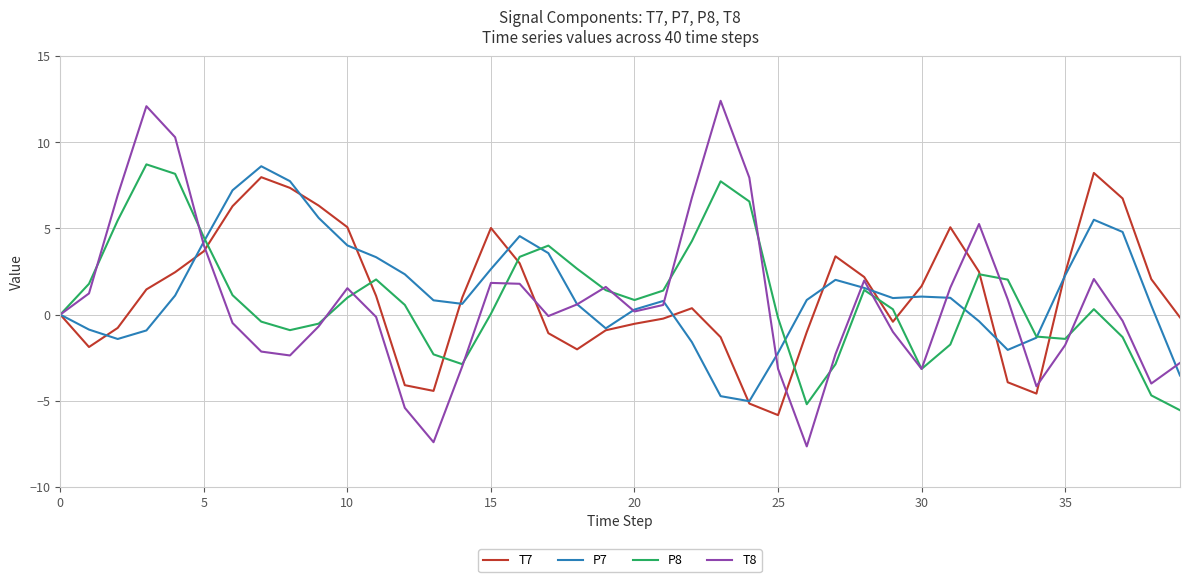

What is the sum of all T7 values?

46.9